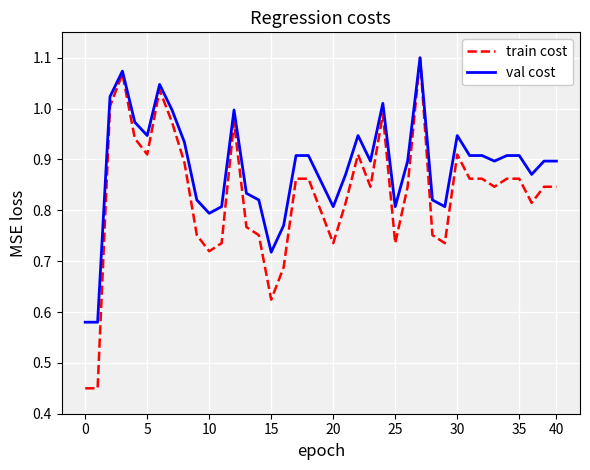

Which series has the widest spread of values?

train cost